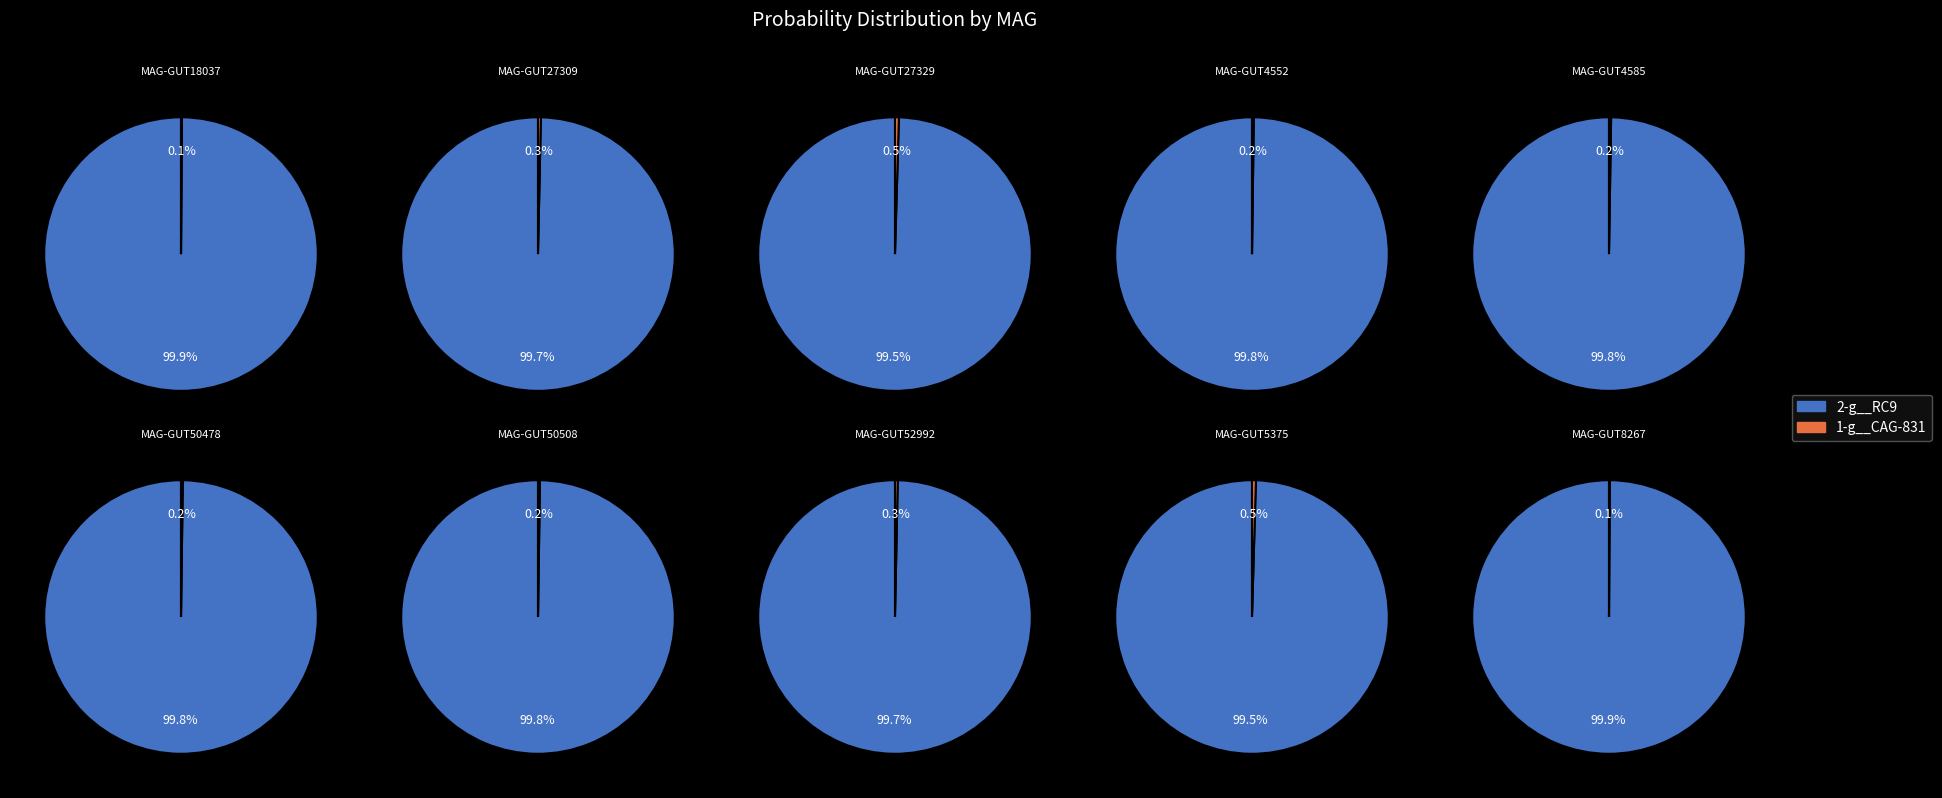

Rank the series by their maximum value, from highest to lowest.

2-g__RC9, 1-g__CAG-831